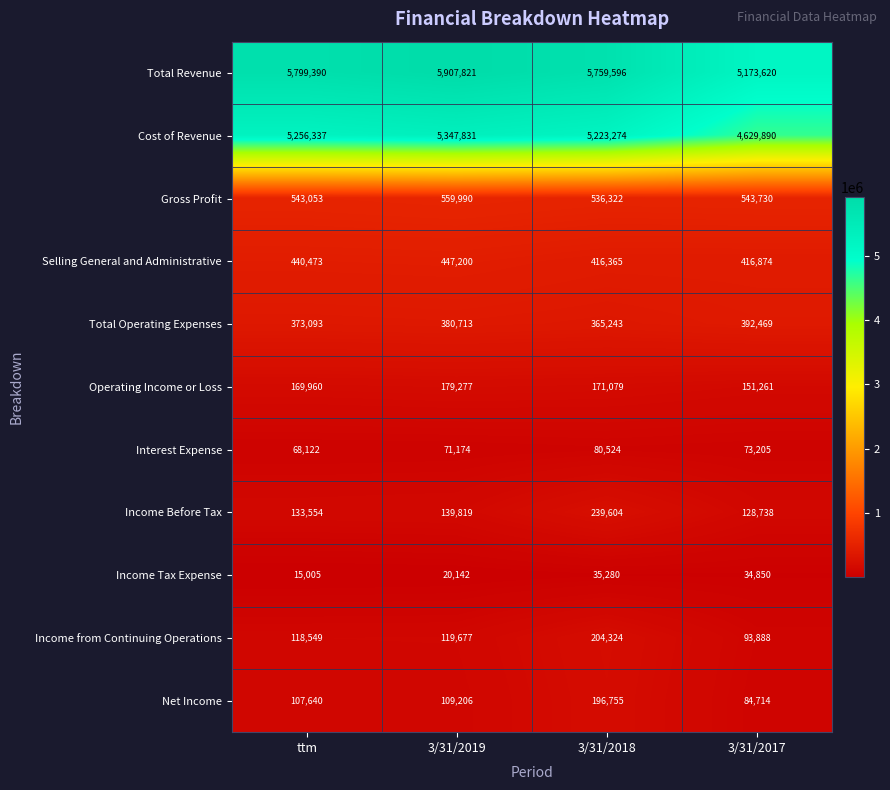

What is the difference between the Net Income values at 3/31/2018 and 3/31/2017?

112041